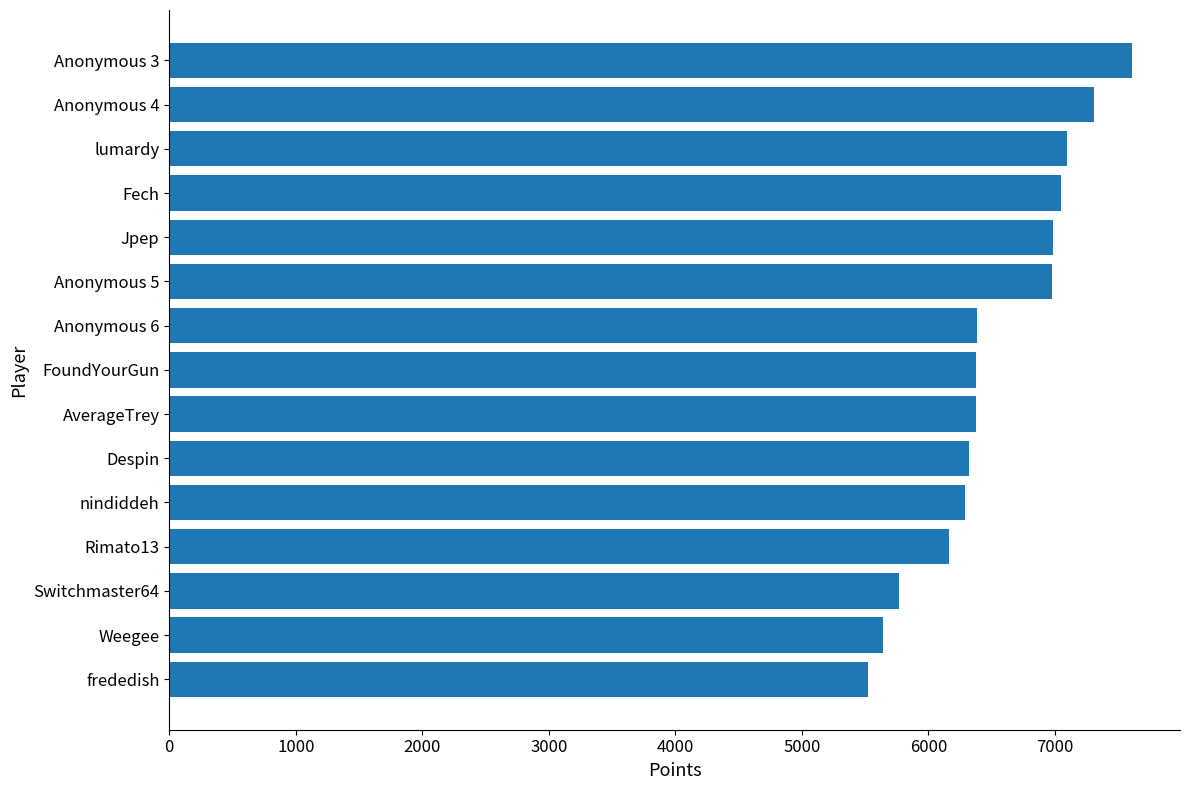

Does the chart contain any negative values?

No